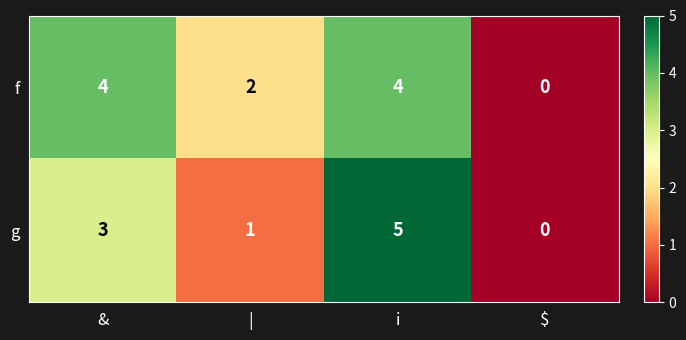

At which category is the sum across all series the highest?

i